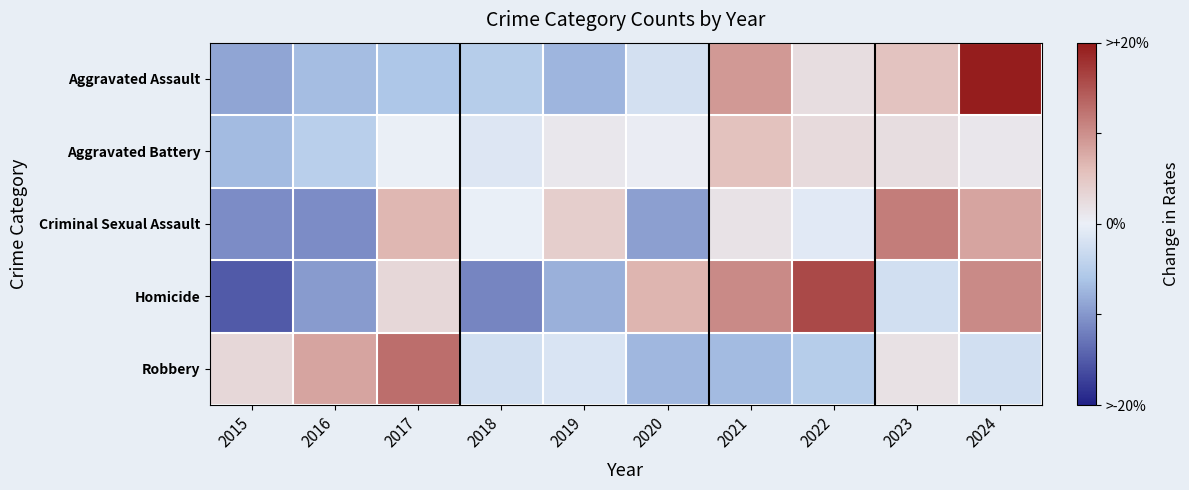

Which category has the lowest value across all series?

2015